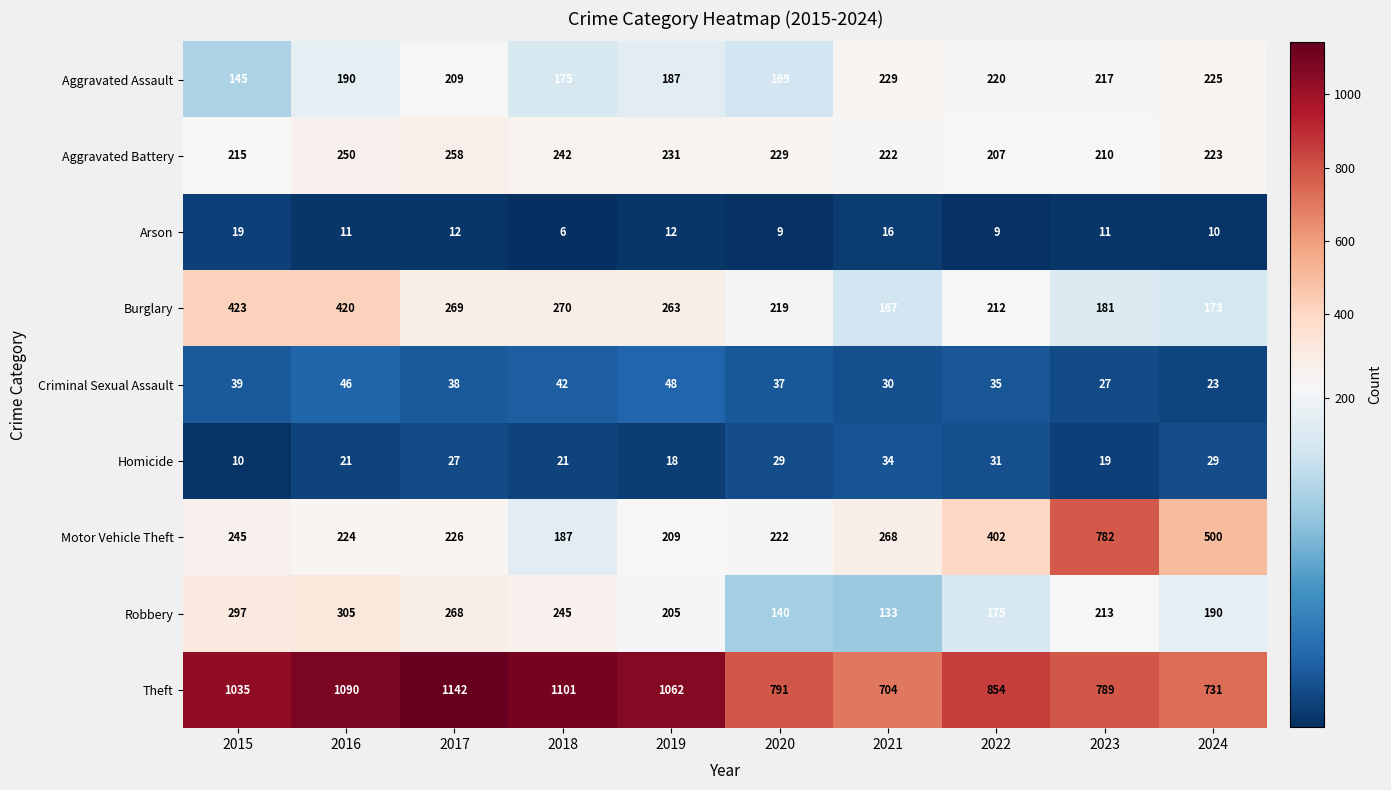

At which category is the sum across all series the highest?

2016